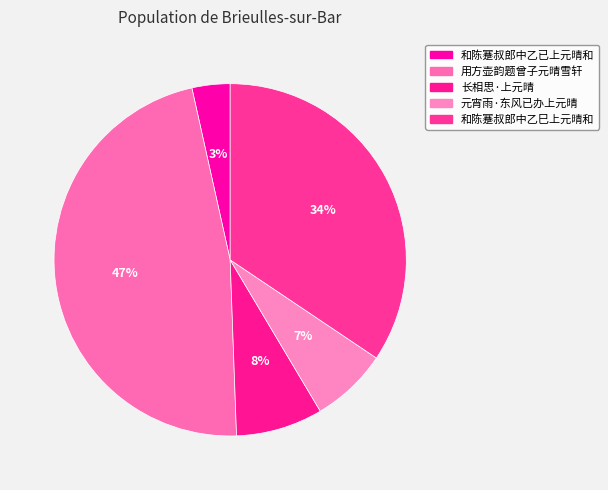

To the nearest percent, what is the difference between the largest and smallest slice percentages?

44%